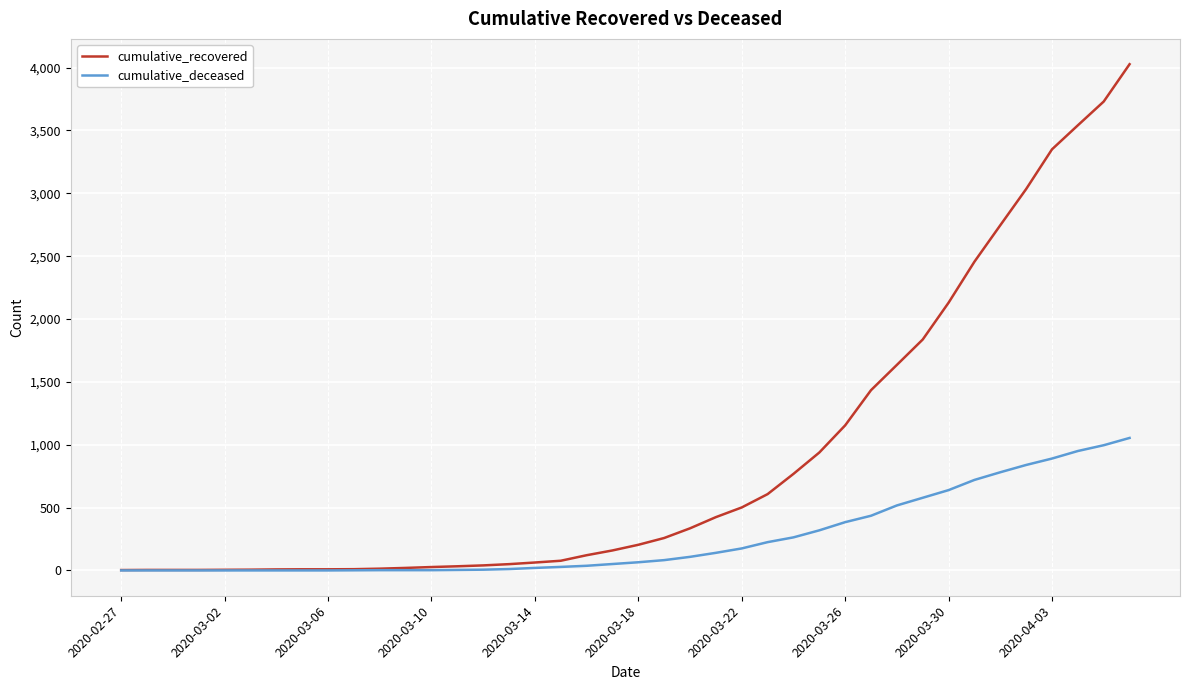

What is the maximum value shown in the chart?

4027